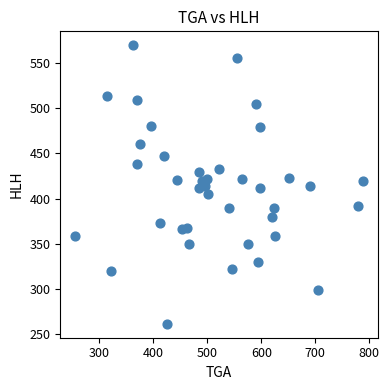

What is the range of Y values (max minus min)?

309.1